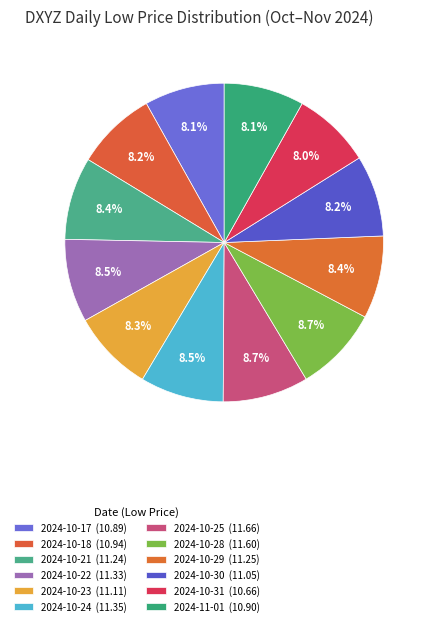

How many segments does this pie chart have?

12